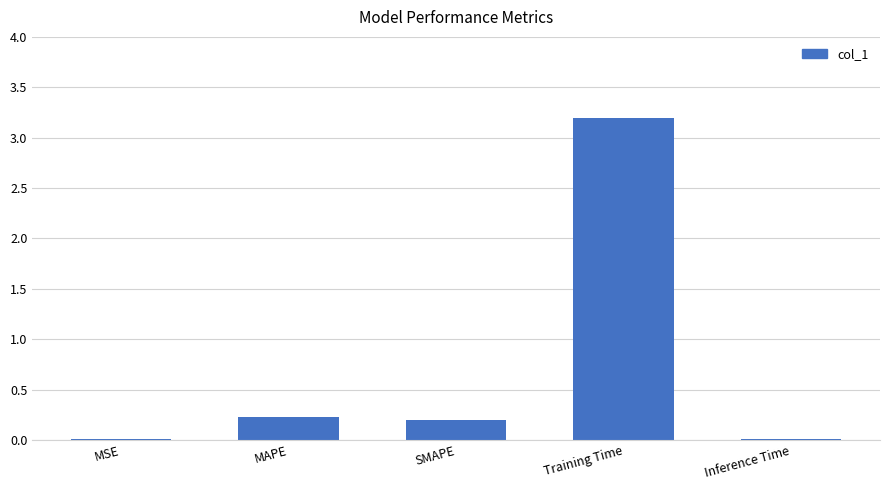

What is the sum of all values?

3.6